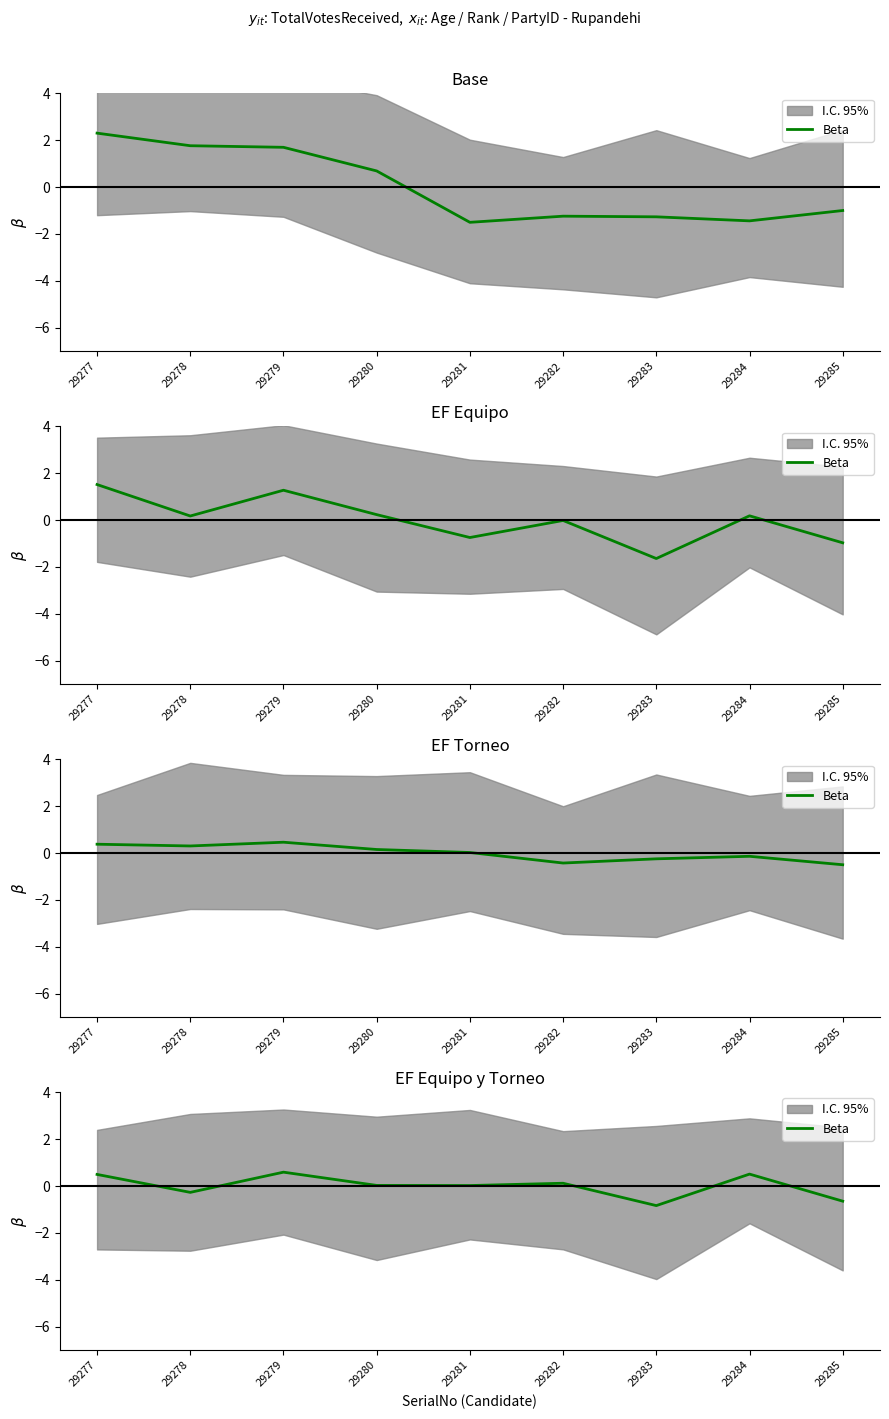

What is the value of the 1st point from the left?

0.5